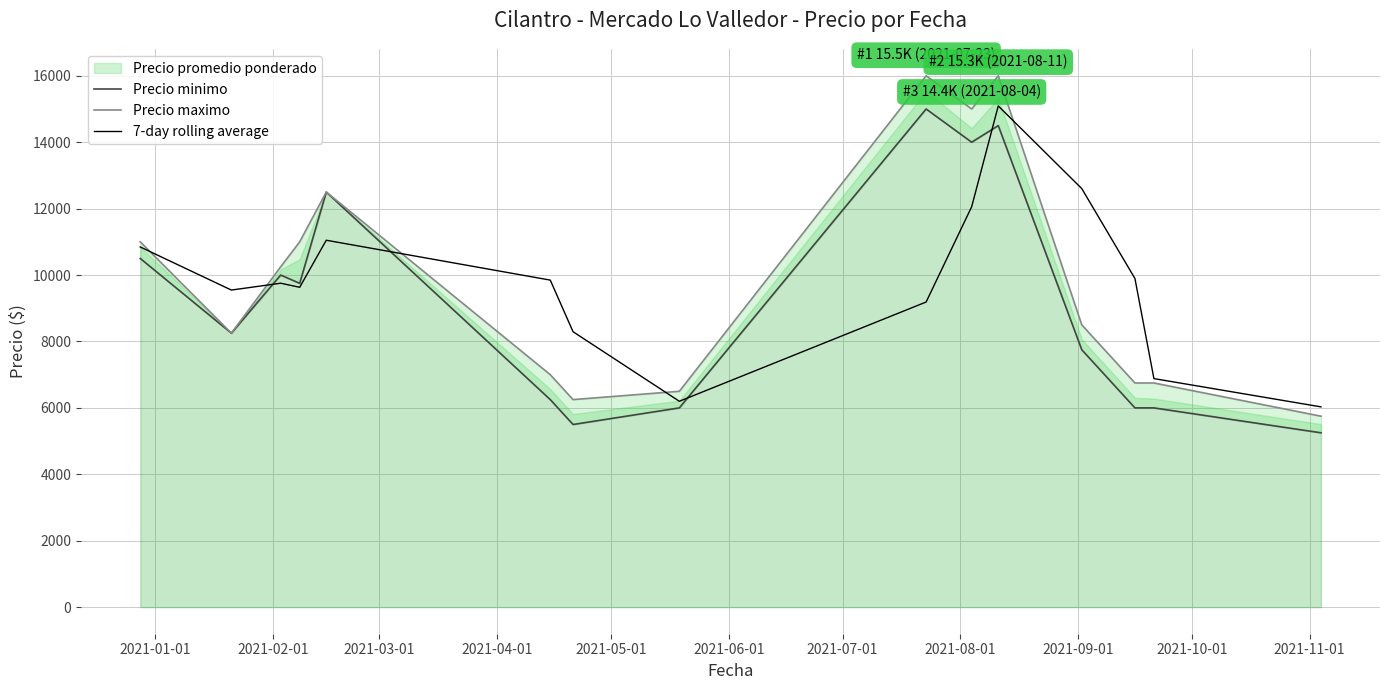

What is the minimum value for 7-day rolling average?

6031.0